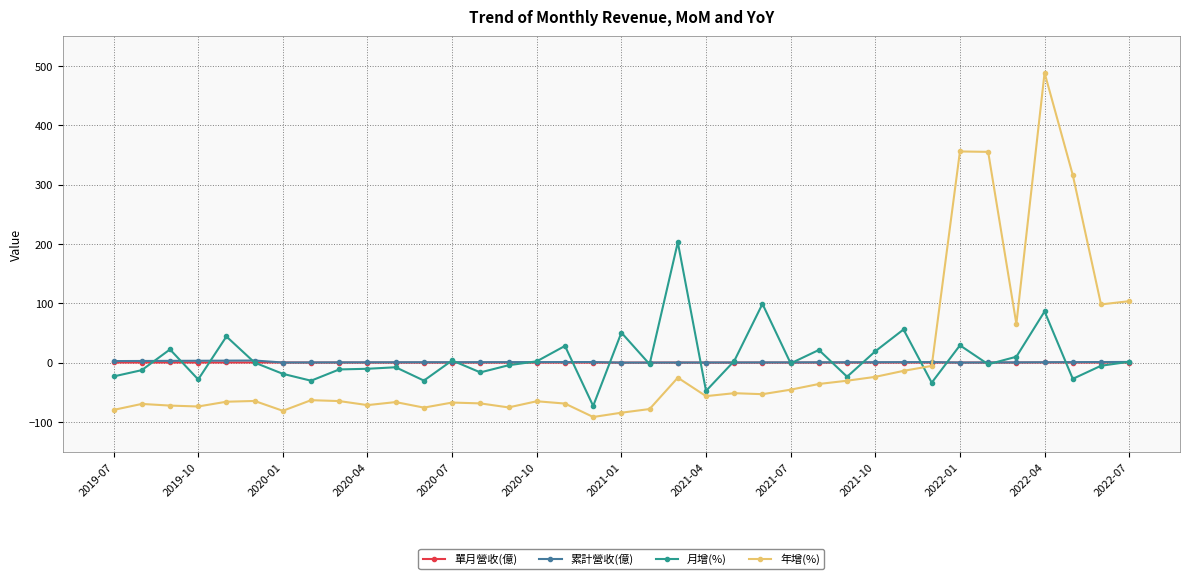

What is the value of the 月增(%) point at the 26th from the left?

21.3